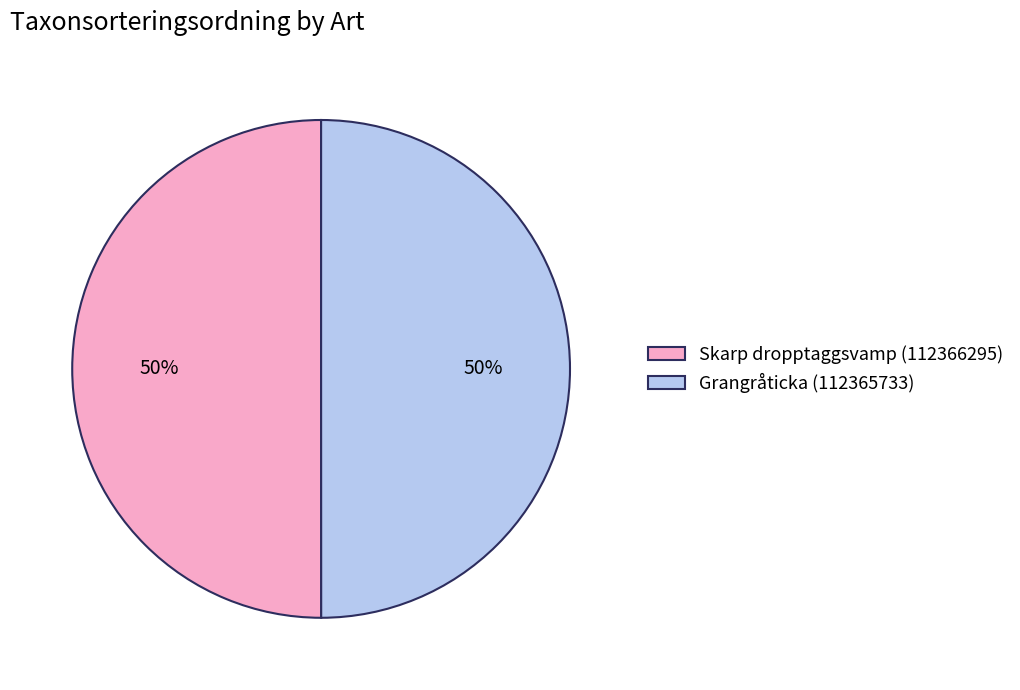

To the nearest percent, what portion does Grangråticka (112365733) represent?

50%